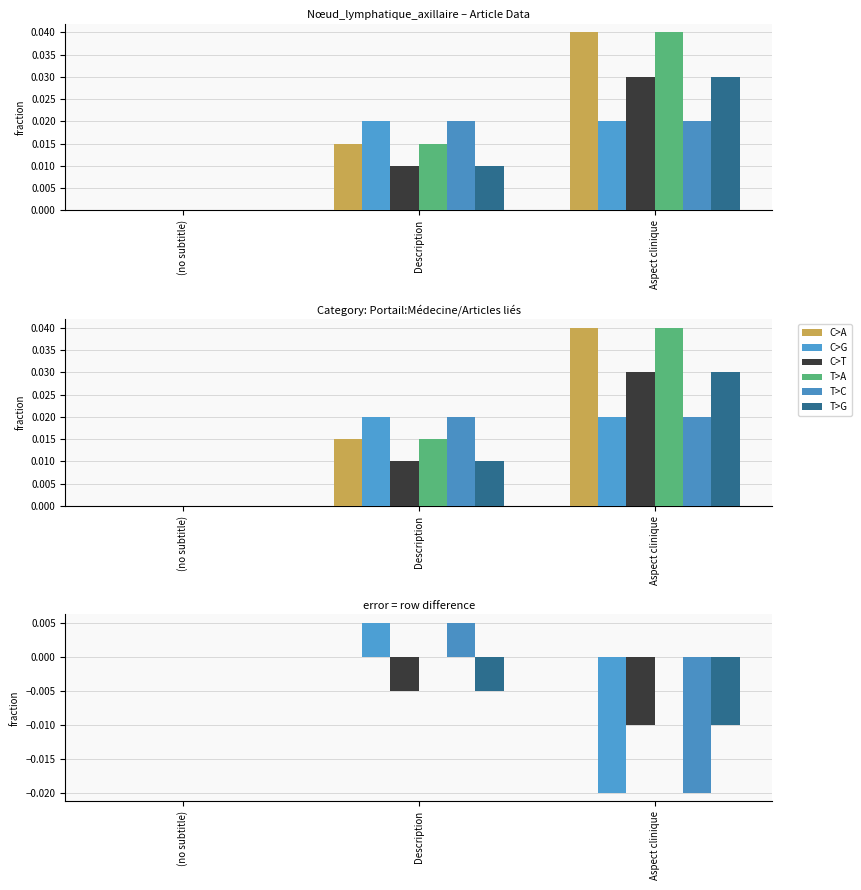

Rank the series by their maximum value, from lowest to highest.

C>A, C>T, T>A, T>G, C>G, T>C